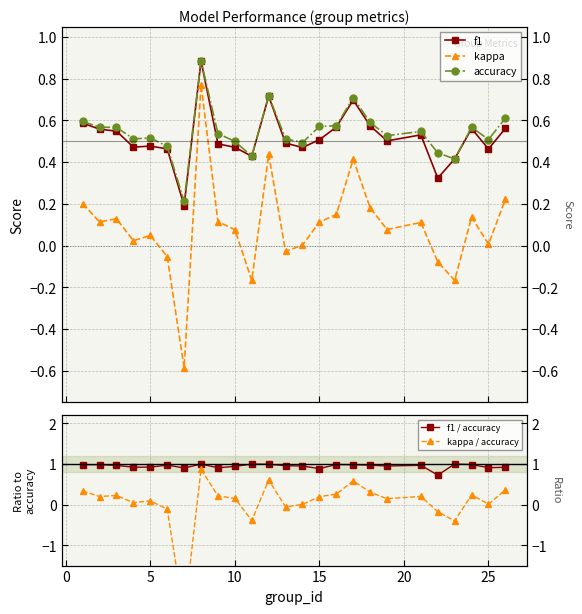

What is the sum of all f1 / accuracy values?

23.7